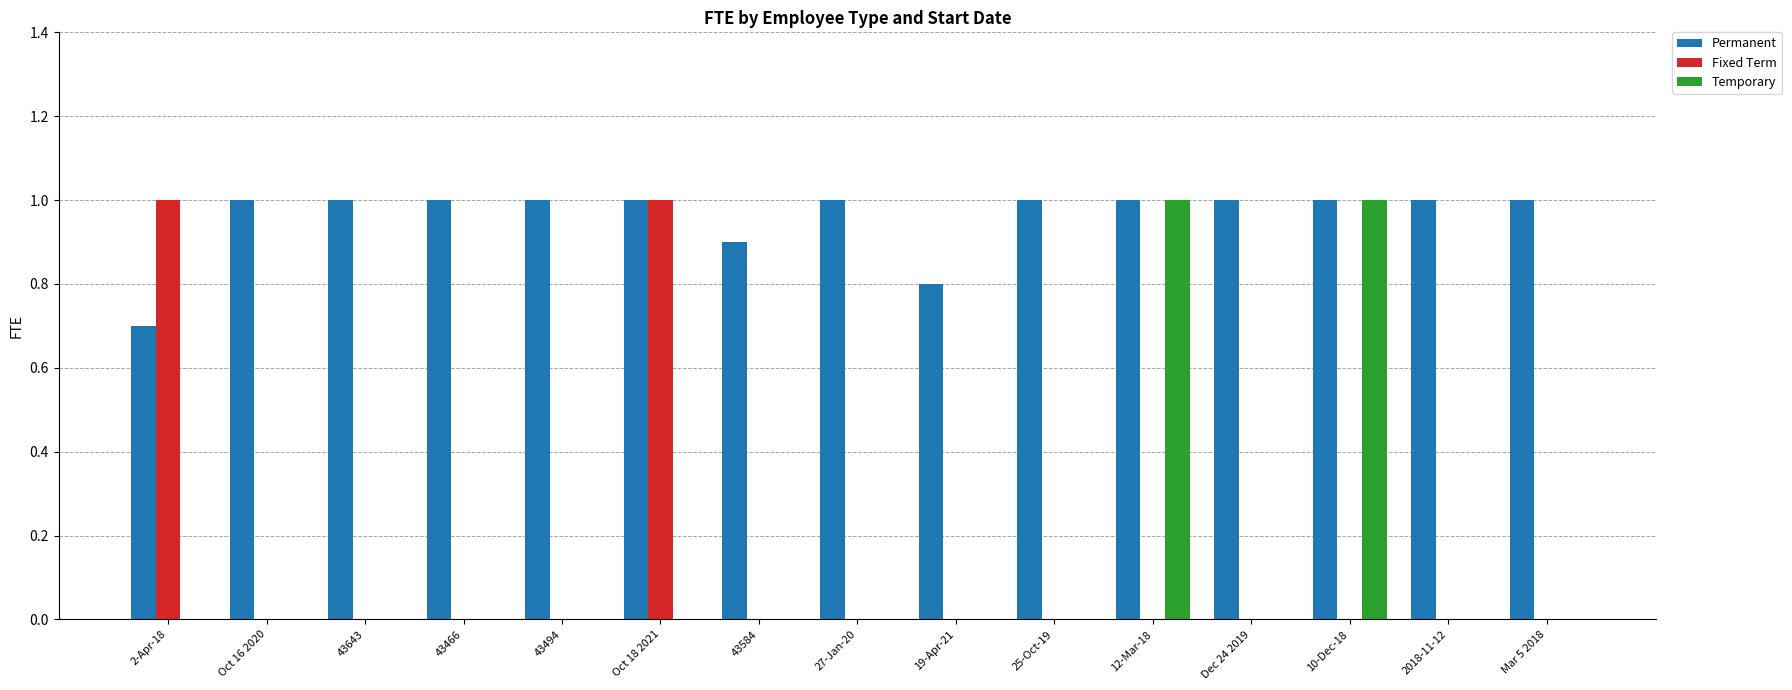

Count the number of data series in this chart.

3